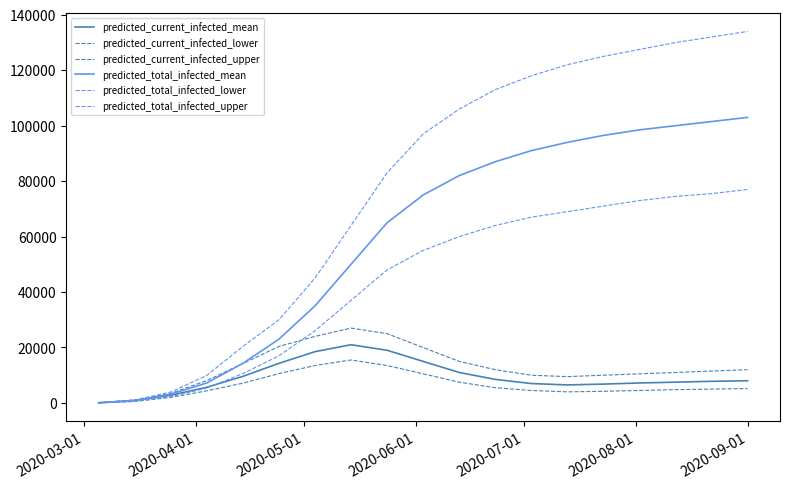

How many series are shown in this chart?

6